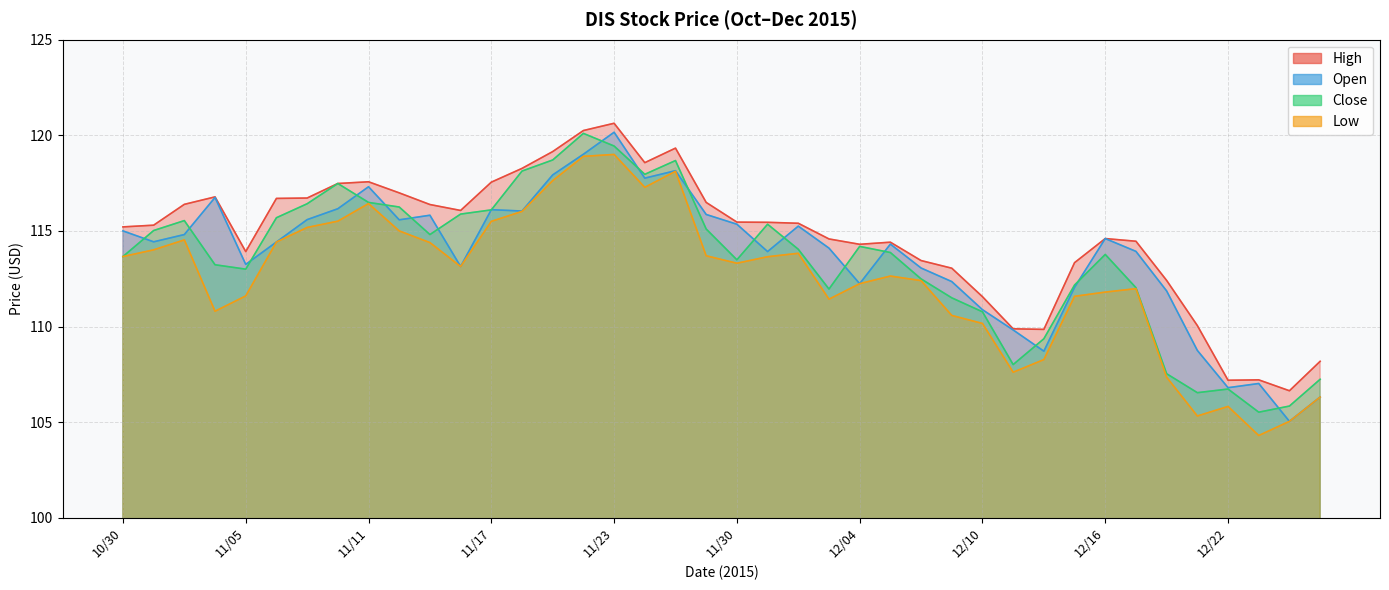

Which series has the widest spread of values?

Open